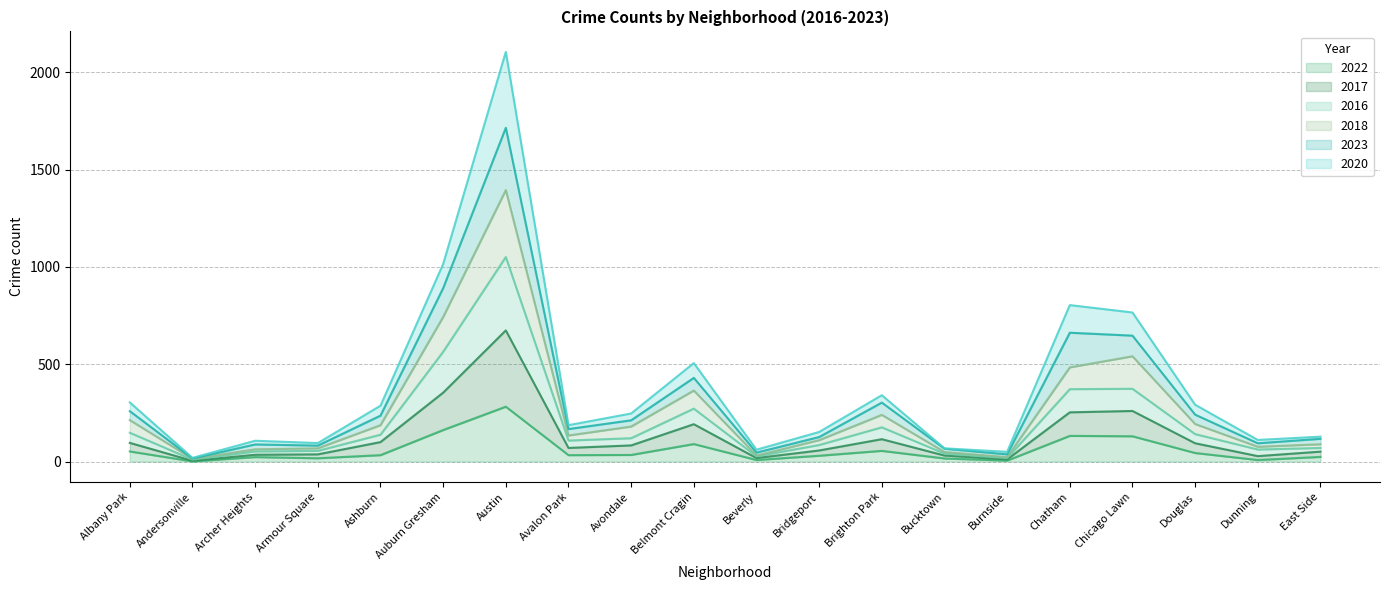

True or false: 2022 has a value of 162 at Auburn Gresham.

True